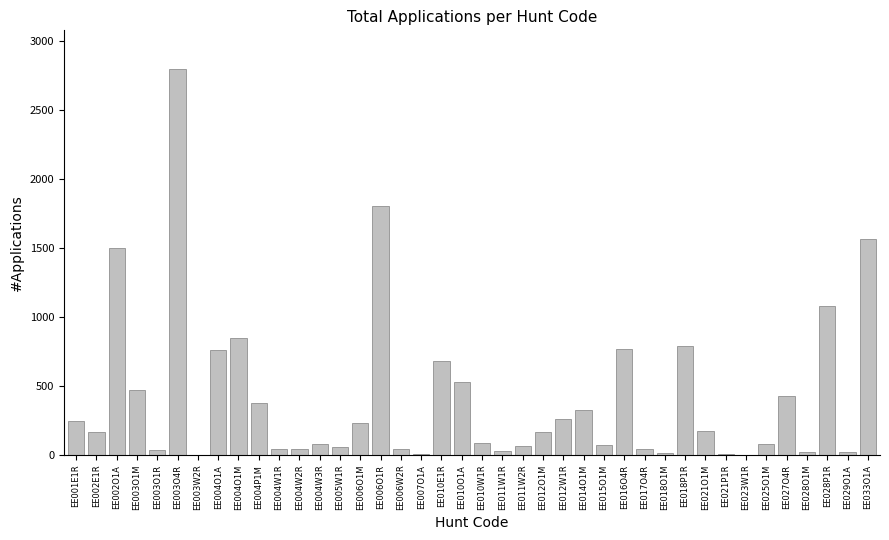

Is it true that the value at EE003O1M is 470?

True